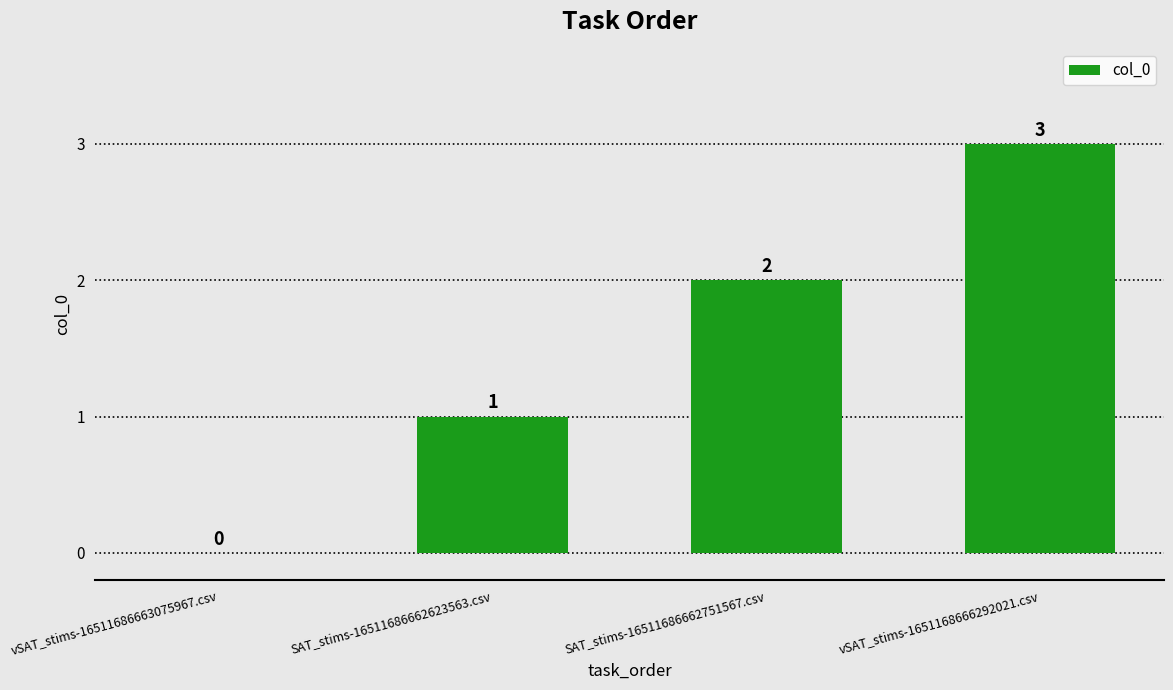

Is it true that the value at vSAT_stims-1651168666292021.csv is 1?

False